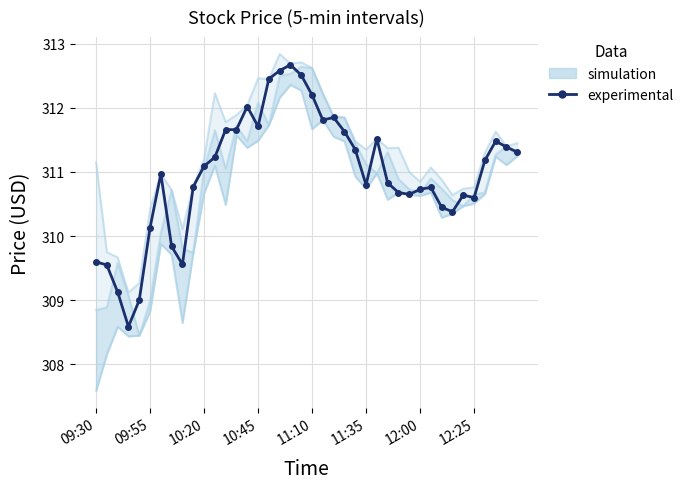

At which category is the sum across all series the highest?

18